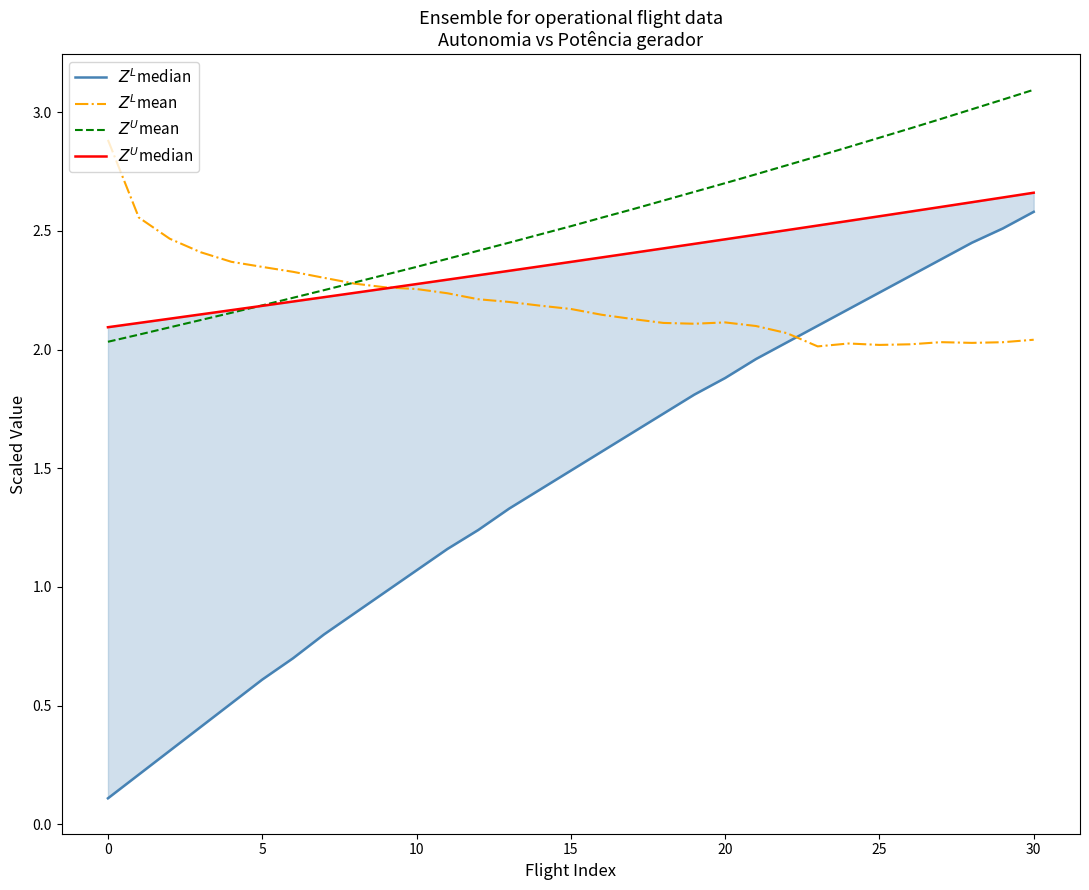

How many lines are shown in the chart?

4